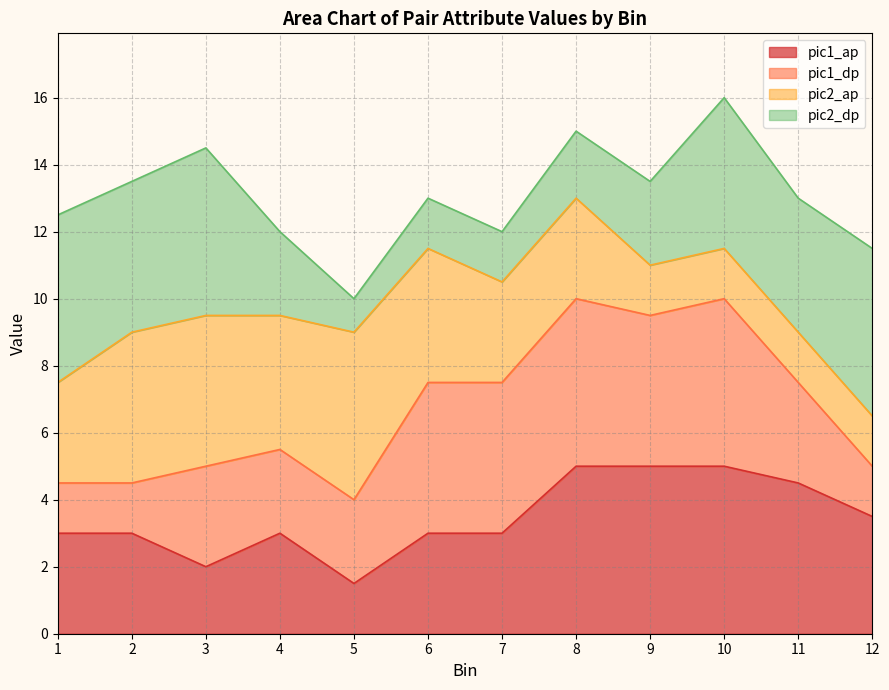

True or false: pic1_ap has a value of 3.5 at 12.

True